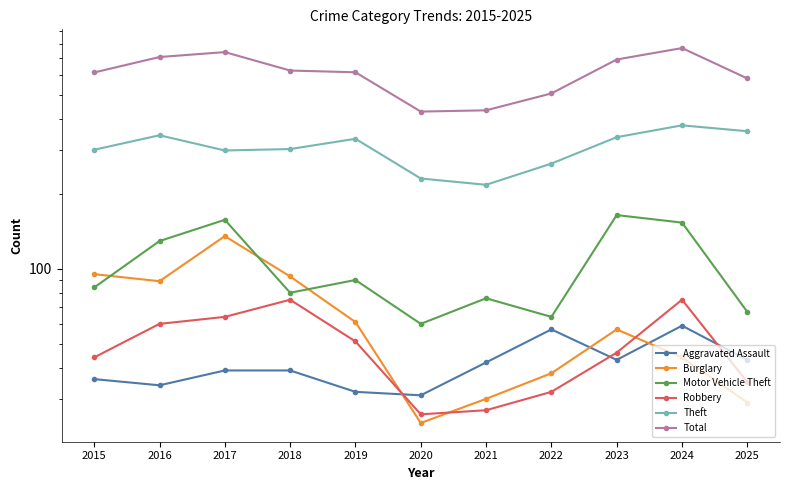

Between which two adjacent categories do Motor Vehicle Theft and Burglary first intersect?

2015 and 2016